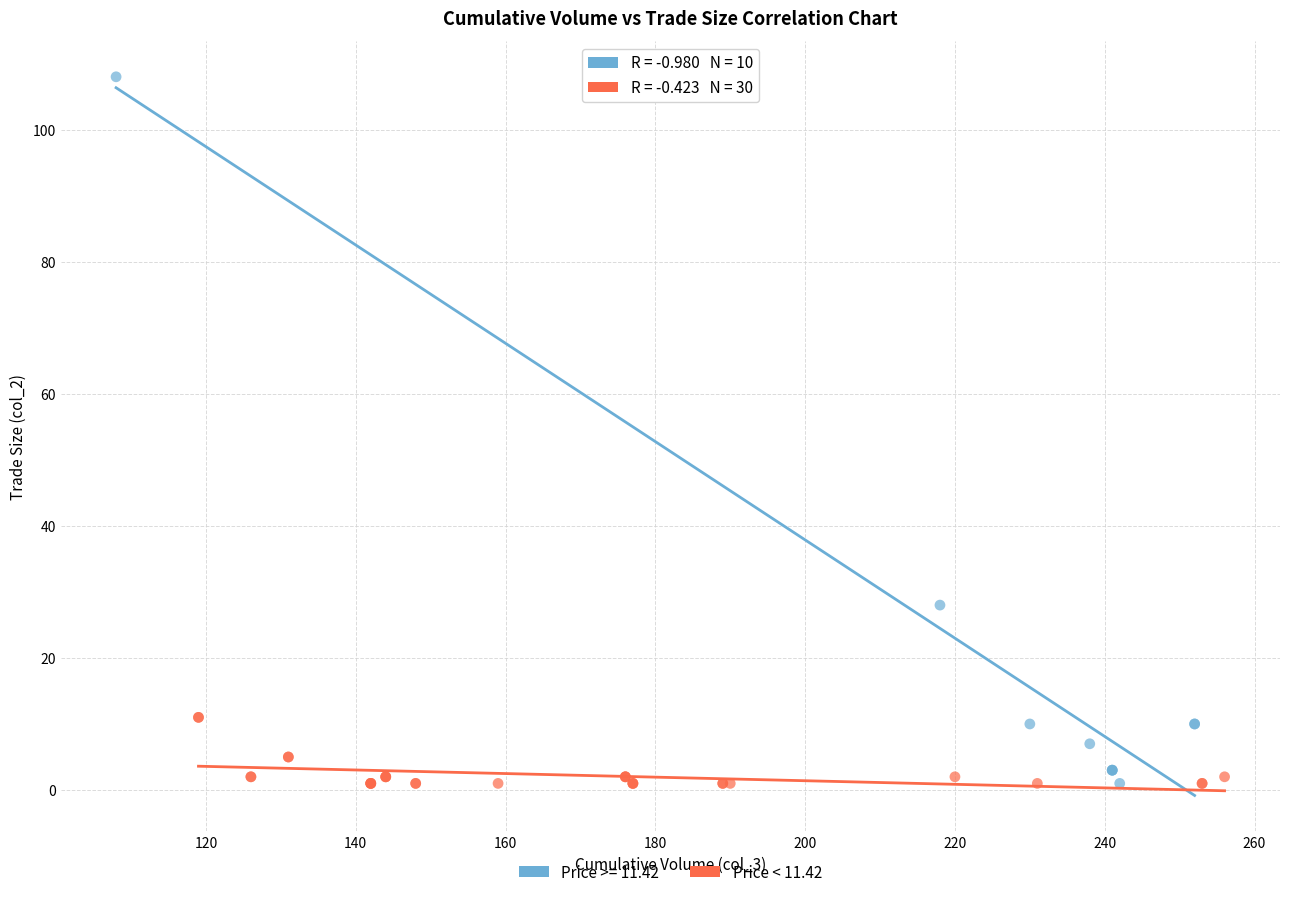

Which series has the largest Y range (max minus min)?

Price >= 11.42